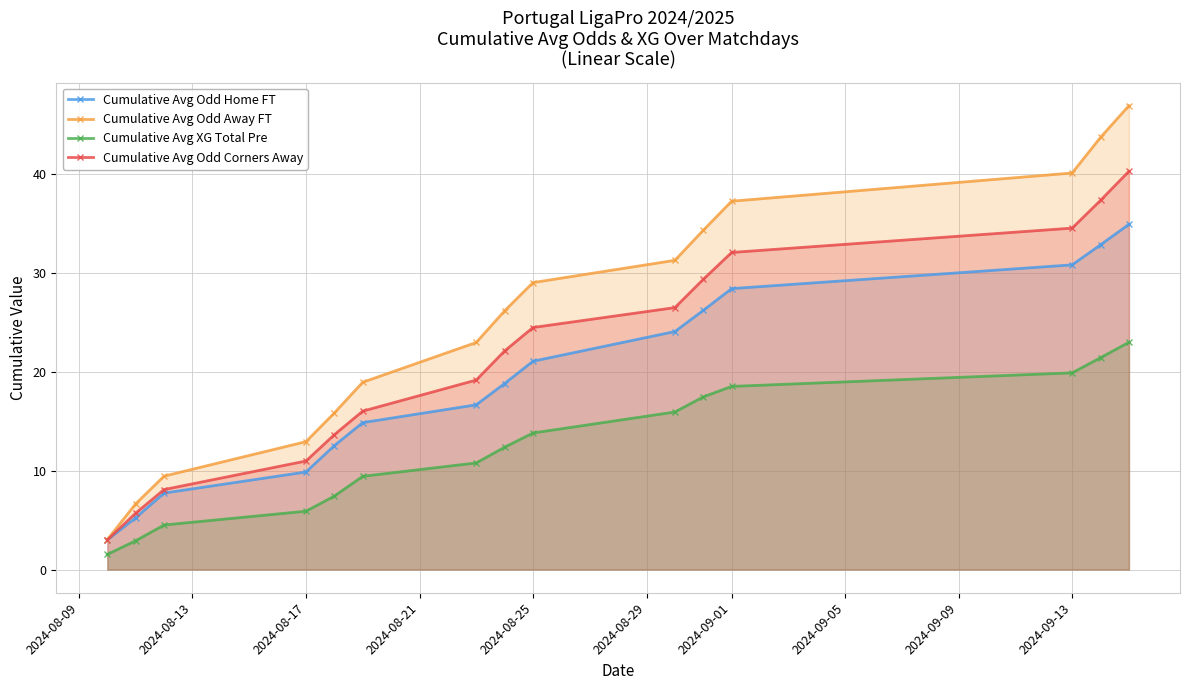

What is the lowest value of the Cumulative Avg XG Total Pre series?

1.5